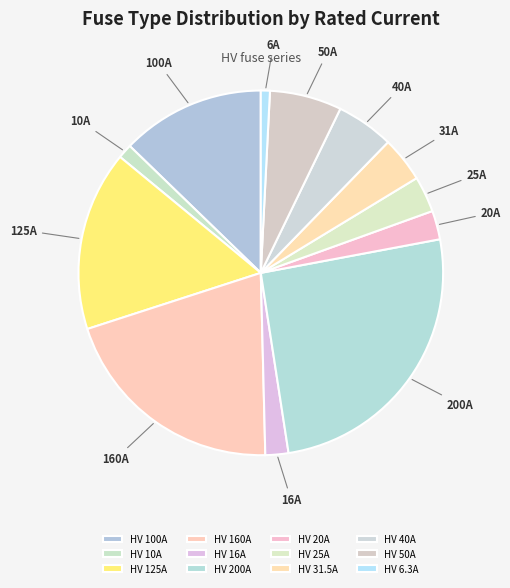

Does HV 125A account for over 50% of the chart?

No